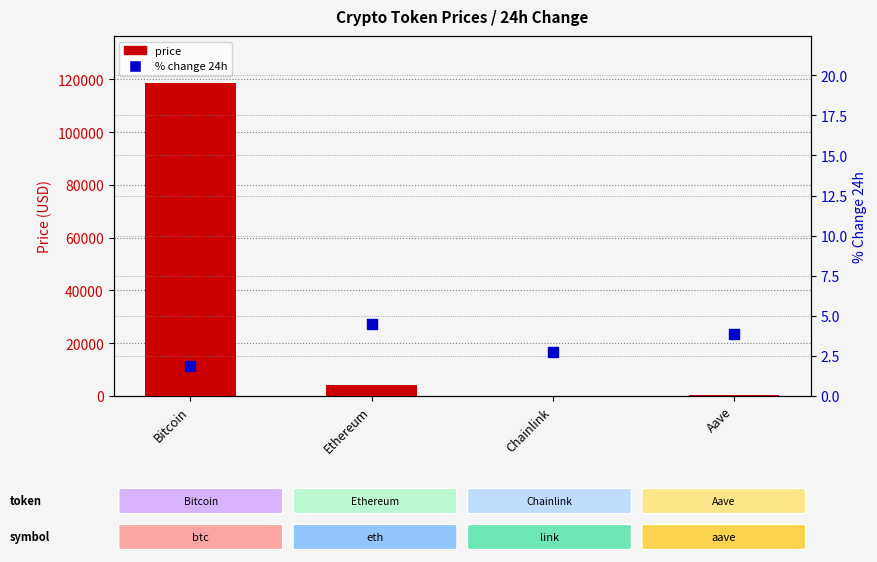

At which category is the sum across all series the highest?

Bitcoin